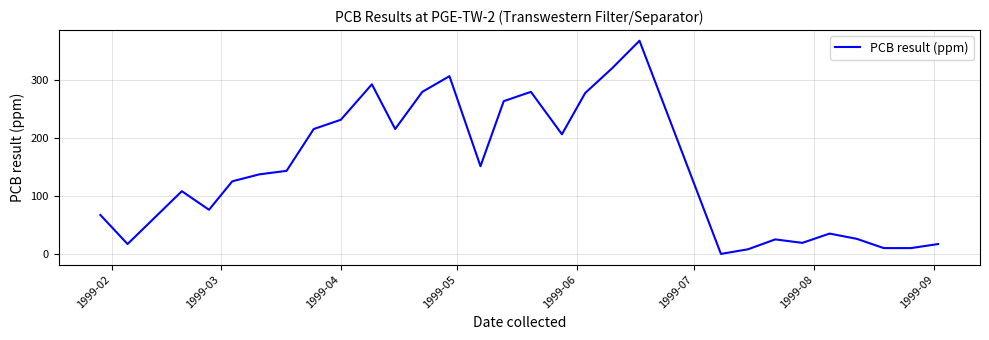

What is the difference between the maximum and minimum values?

367